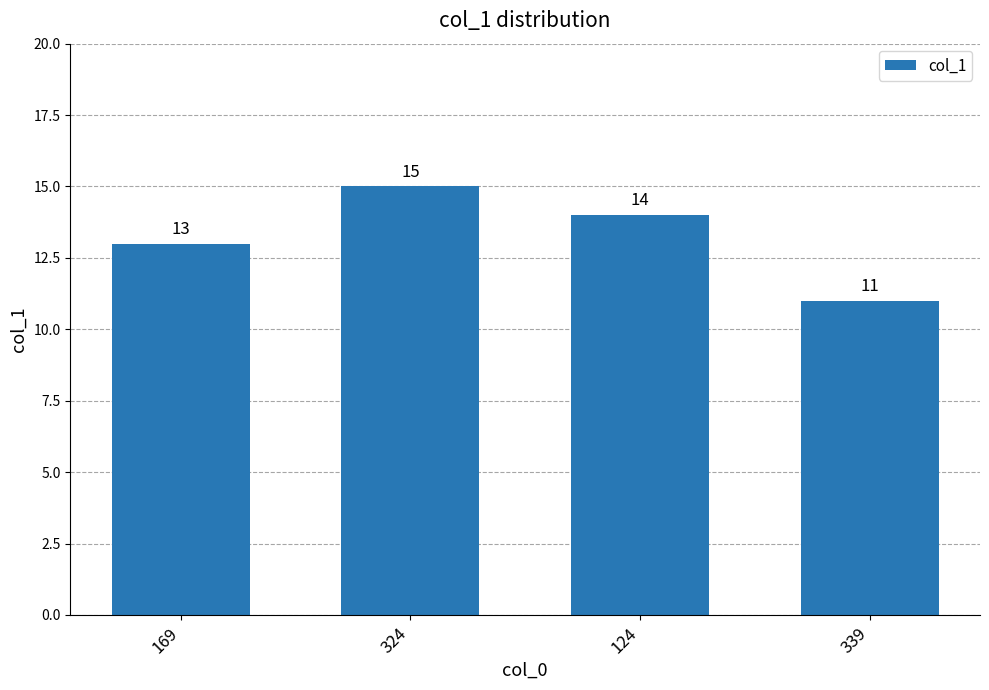

What is the smallest value displayed?

11